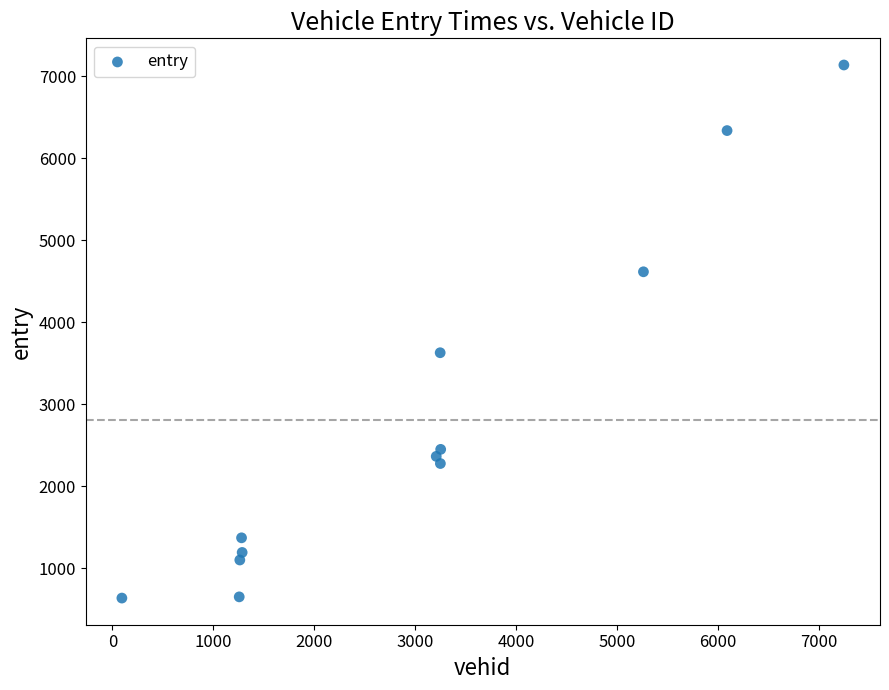

What Y value in the scatter plot is closest to 3887?

3629.4